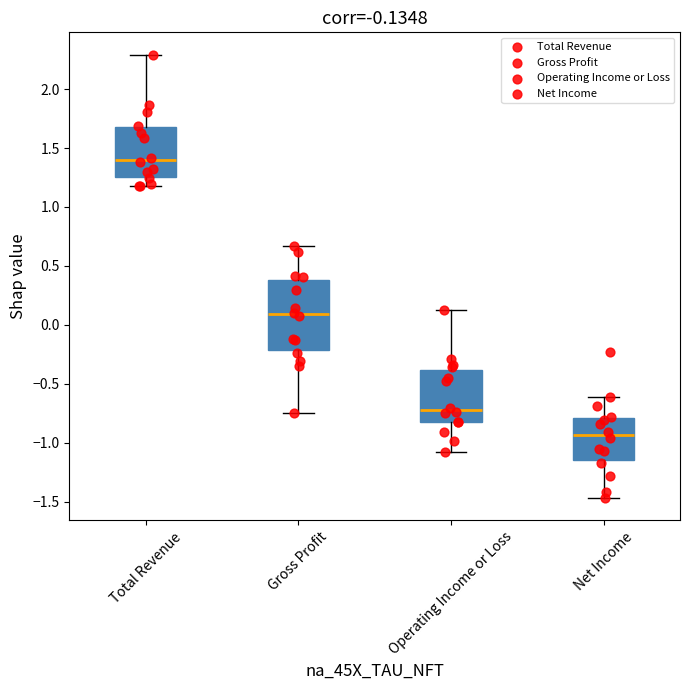

Which box has the lowest median line?

Net Income